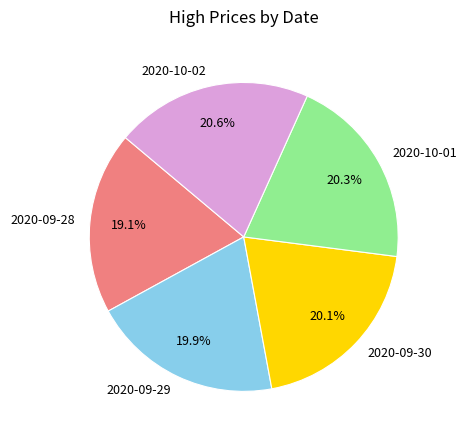

Which category has the smallest portion of the pie?

2020-09-28